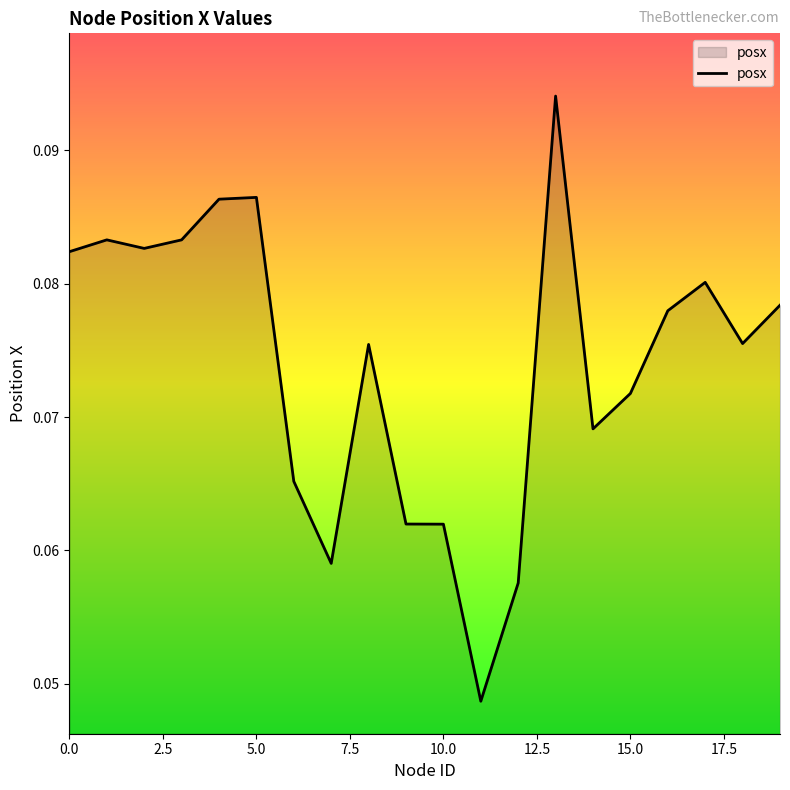

How many series are shown in this chart?

1